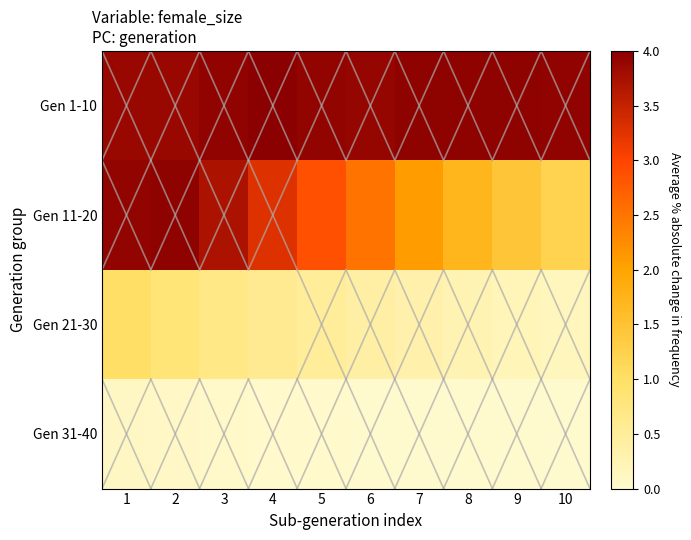

Which series has the largest total across all categories?

Gen 1-10